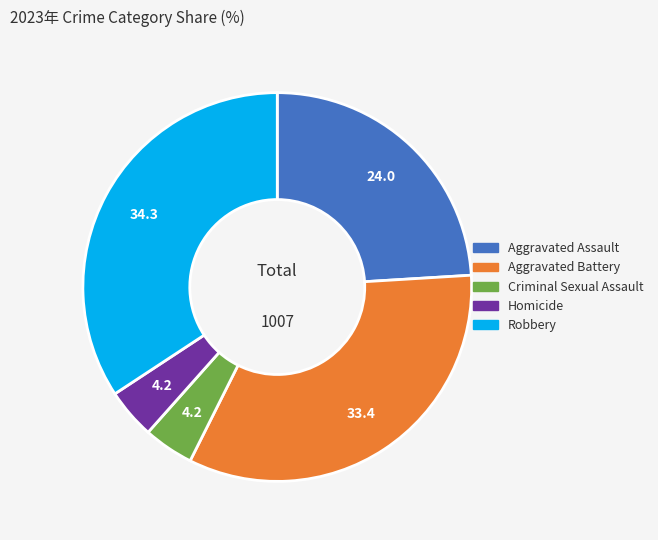

The Robbery slice represents 28% of the pie. True or false?

False